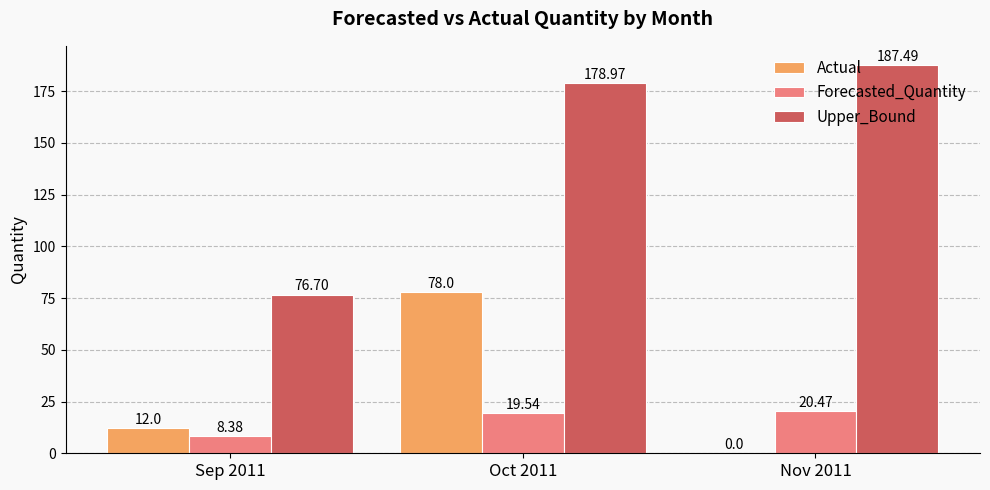

What value does the Forecasted_Quantity series have at Oct 2011?

19.5